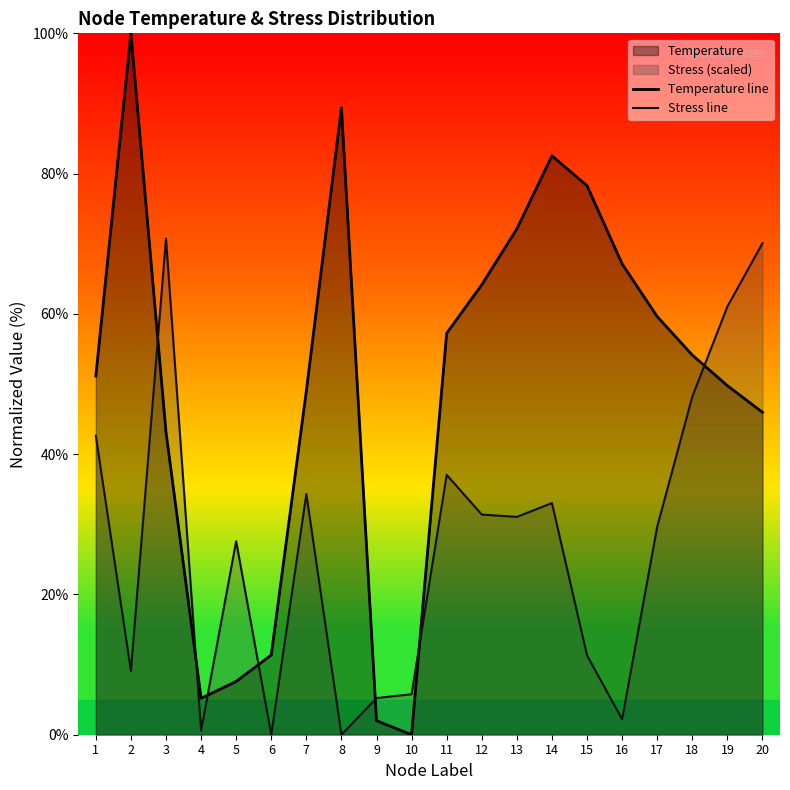

Is the value of Temperature line at 19 greater than the value of Stress line at 20?

No